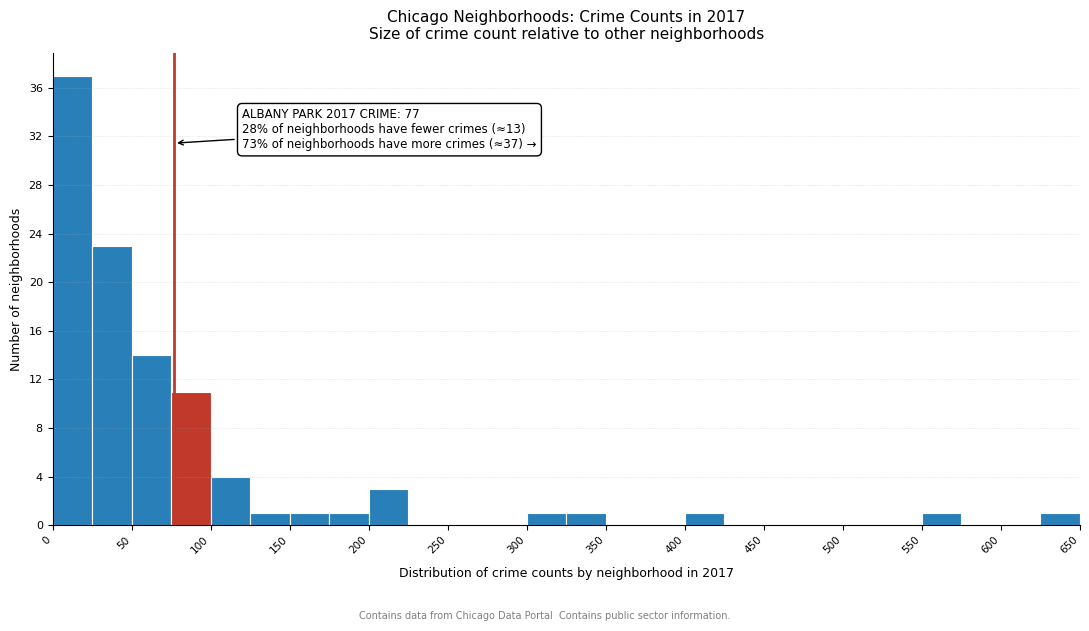

Over which range of the x-axis is the bar tallest?

0 to 25